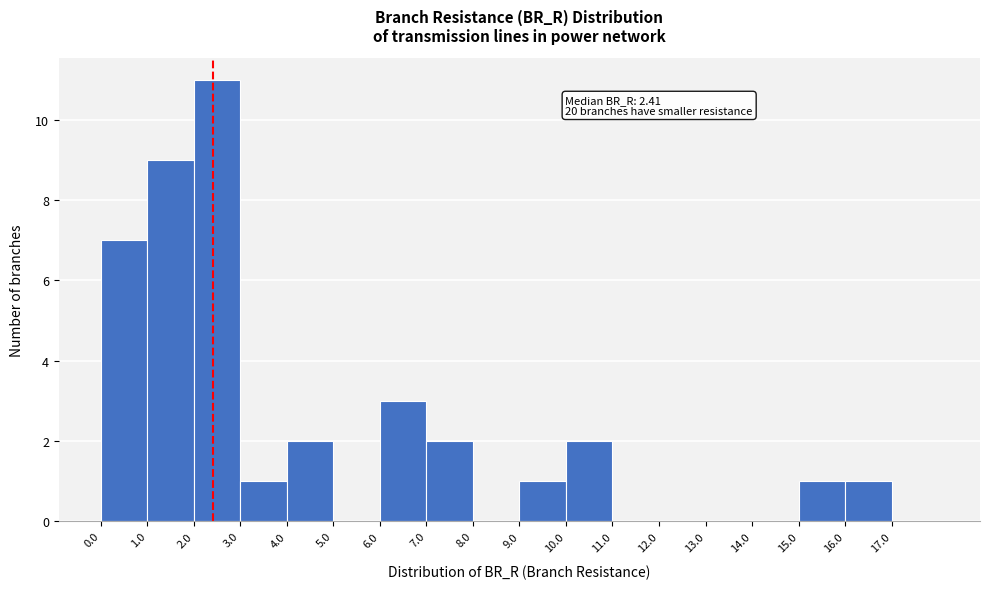

Over which range of the x-axis is the bar tallest?

2 to 3